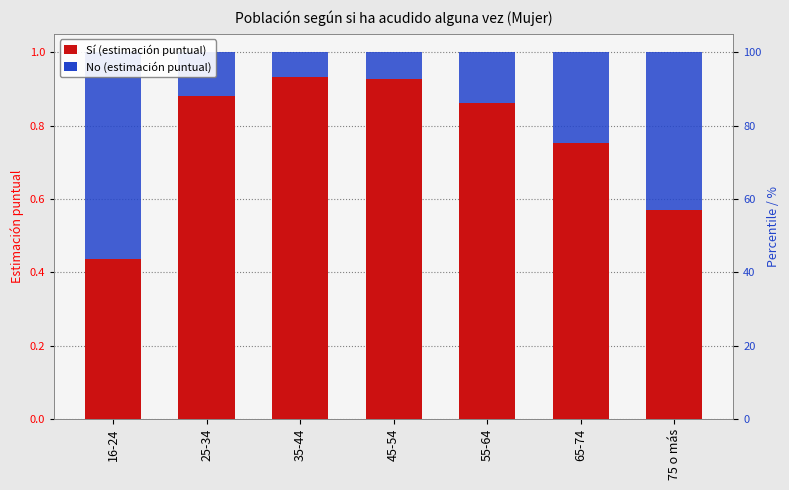

How many distinct data groups are displayed?

2